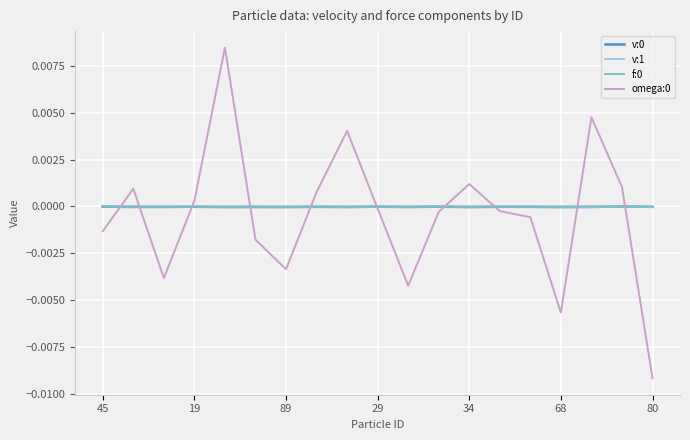

How many lines are shown in the chart?

4